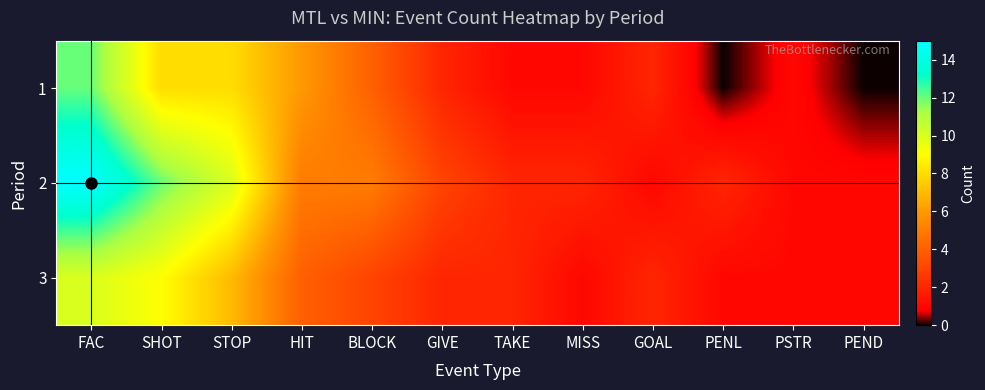

How many categories are shown in the chart?

12